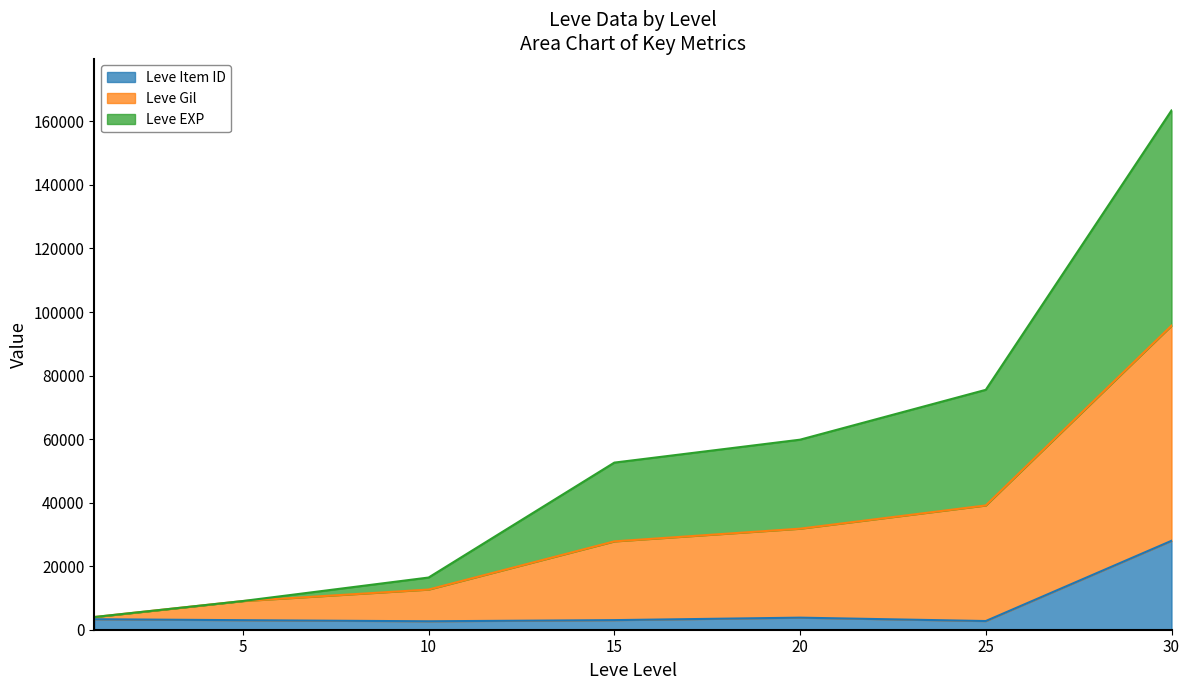

How many values in the Leve Item ID series exceed 3023?

3